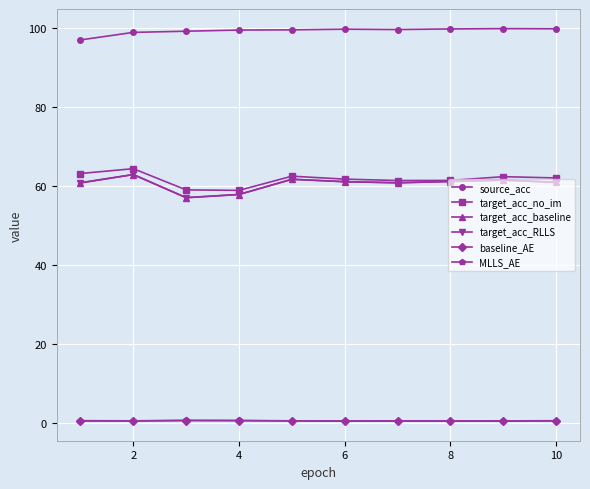

What is the value of the target_acc_no_im point at the 1st from the left?

63.2